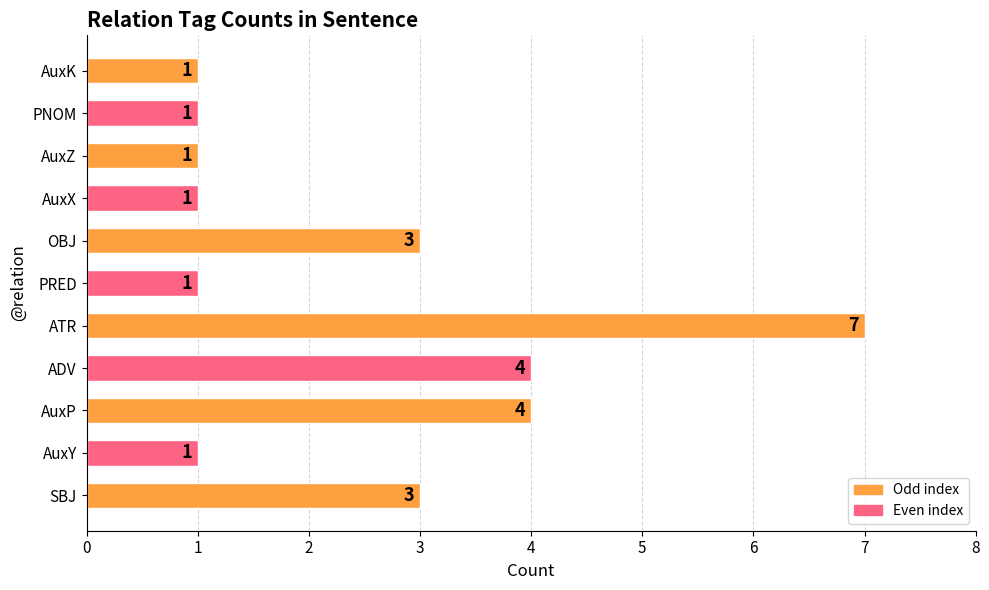

Reading bottom to top, what are all the values shown in this chart?

SBJ=3	AuxY=1	AuxP=4	ADV=4	ATR=7	PRED=1	OBJ=3	AuxX=1	AuxZ=1	PNOM=1	AuxK=1